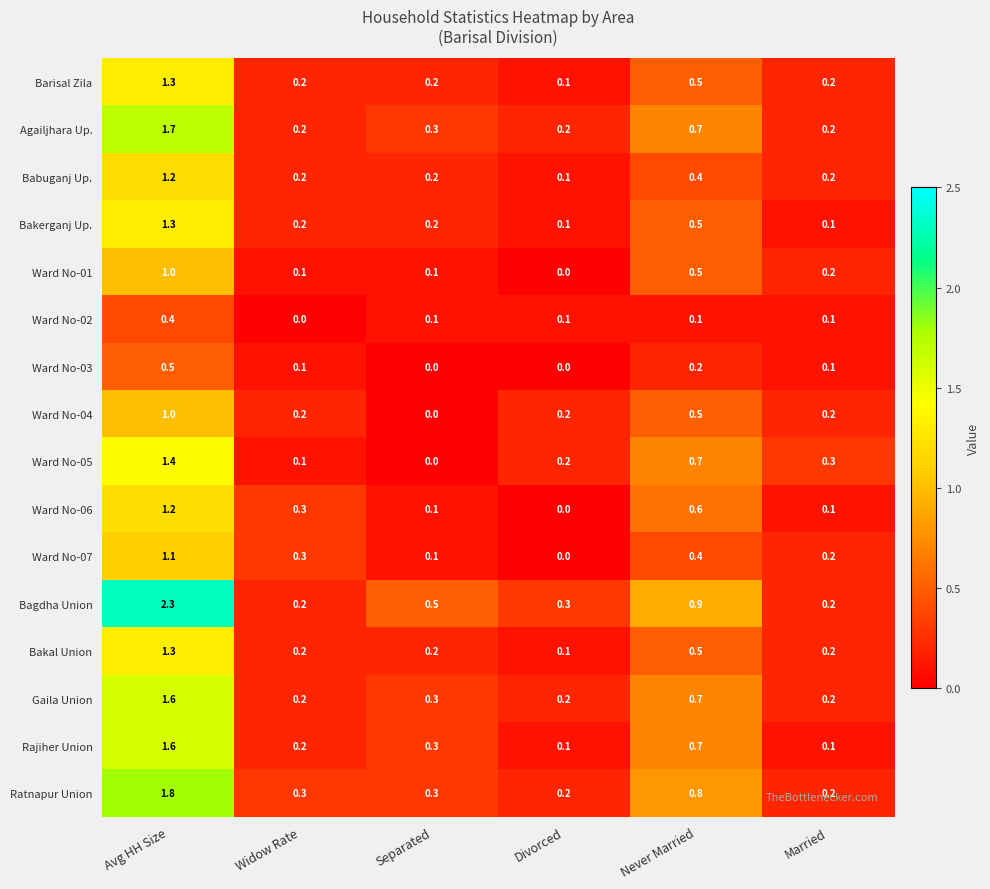

Which series has the largest total across all categories?

Bagdha Union